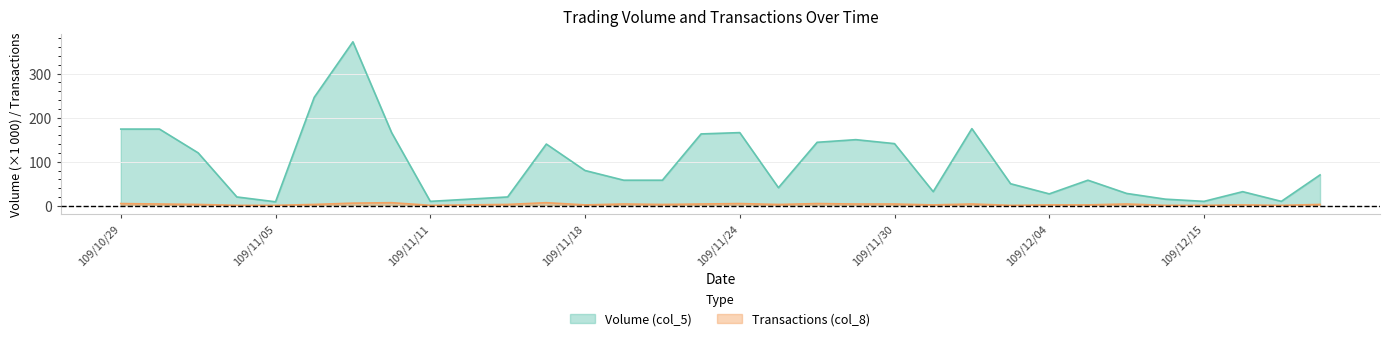

Rank the series by their maximum value, from highest to lowest.

Volume (col_5), Transactions (col_8)